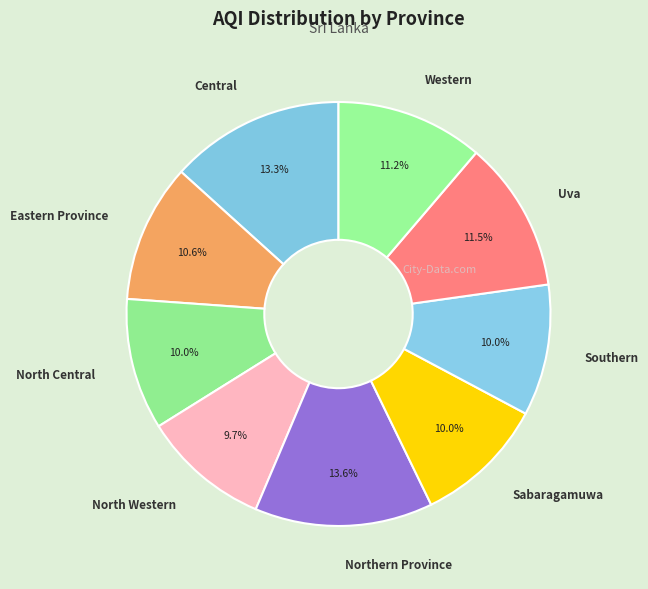

What percentage do Northern Province and Uva together represent?

25.1%